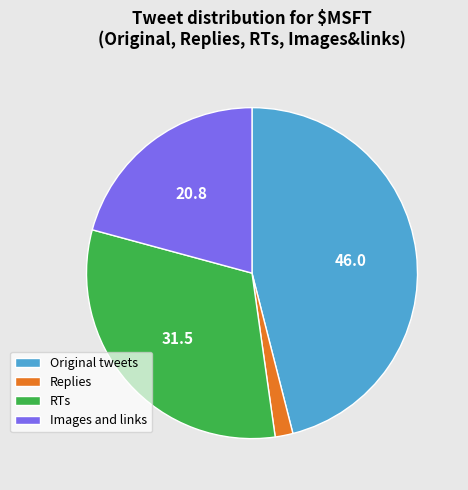

Is there any slice that represents more than half of the pie?

No